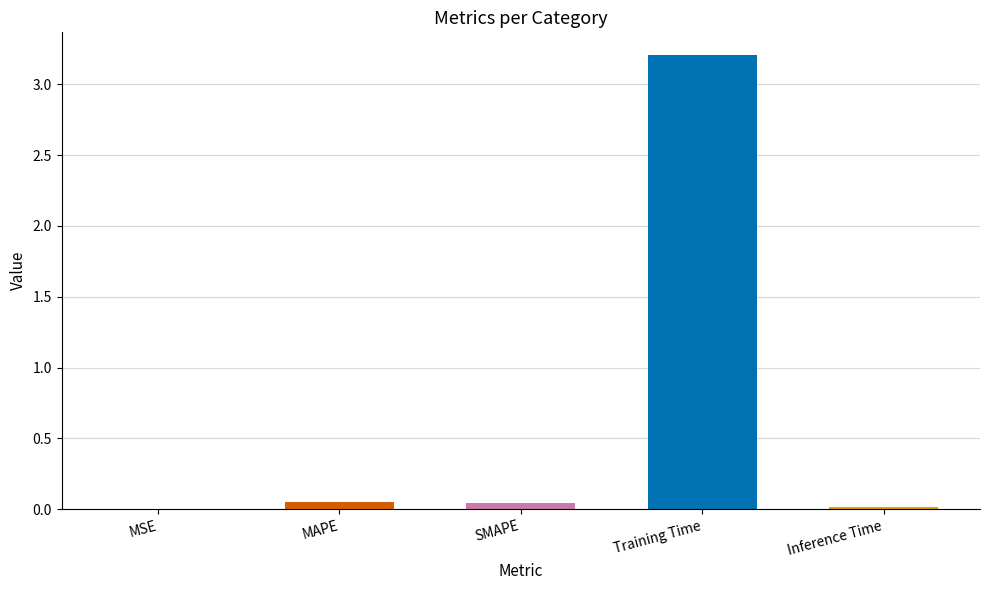

True or false: the data shows 3.2 at Training Time.

True